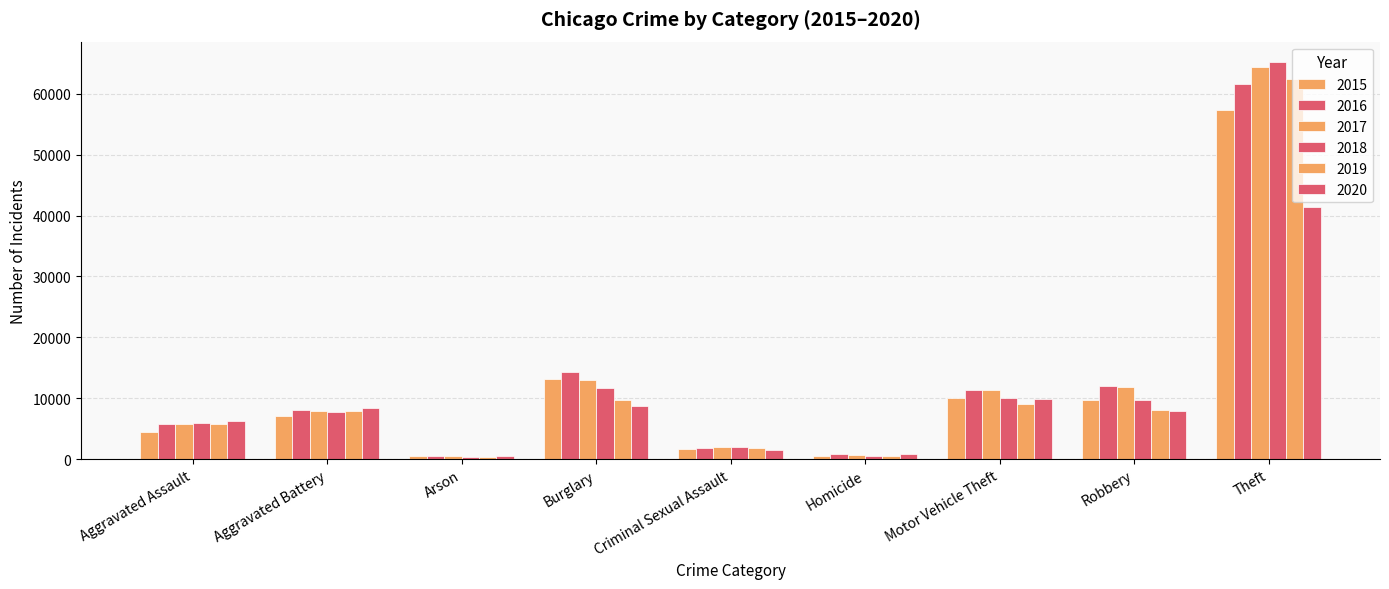

At which category is the sum across all series the highest?

Theft